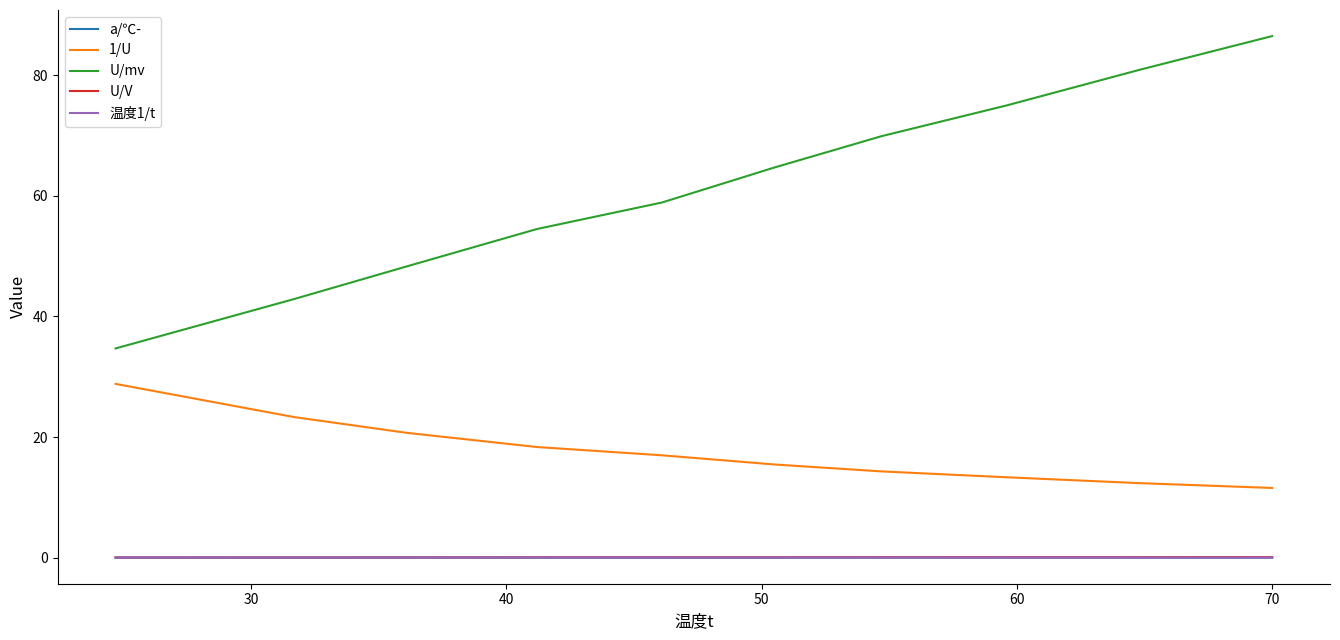

Which series has the widest spread of values?

U/mv